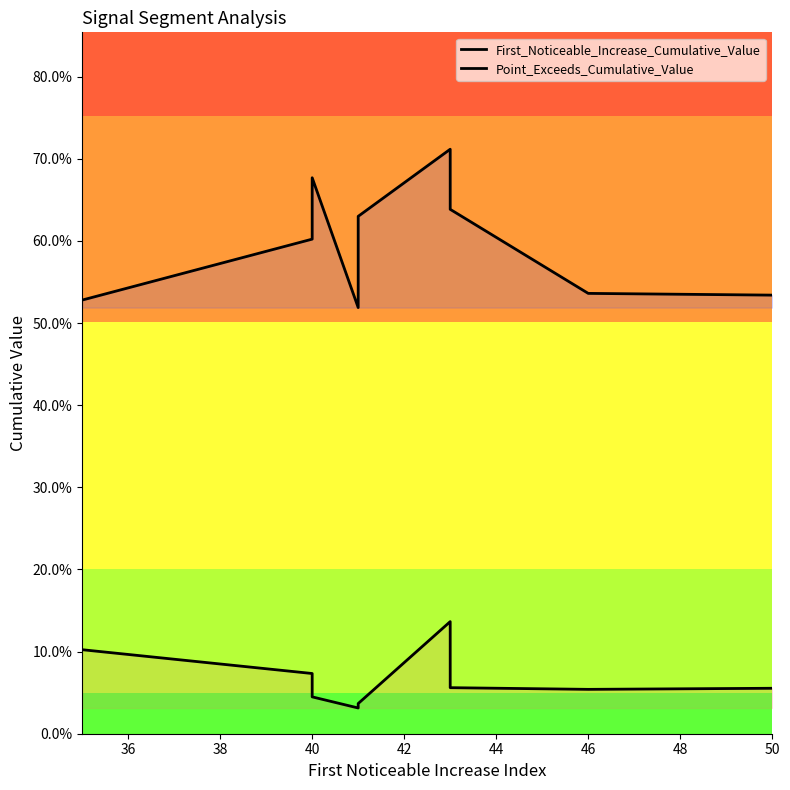

Is the value of Point_Exceeds_Cumulative_Value at 50 greater than the value of First_Noticeable_Increase_Cumulative_Value at 44?

Yes